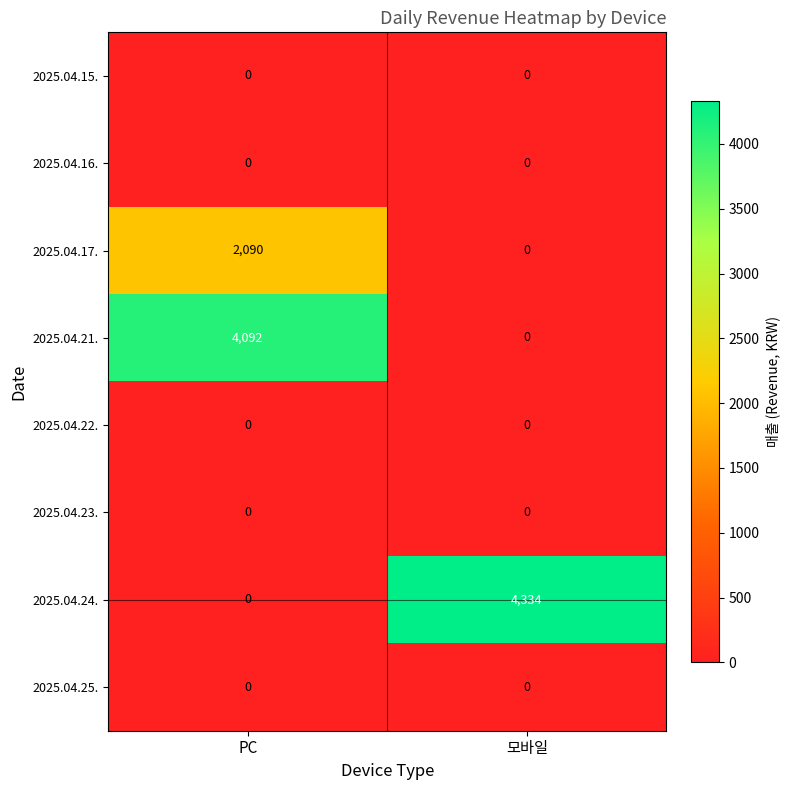

What is the difference between the 2025.04.21. values at PC and 모바일?

4092